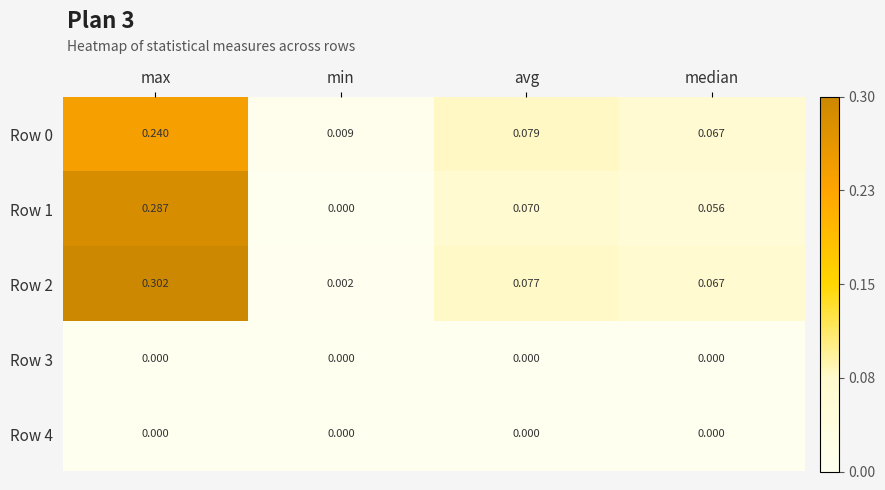

At which category is the sum across all series the highest?

max